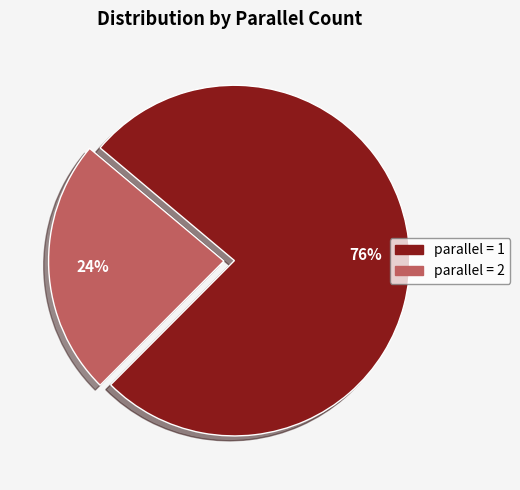

To the nearest percent, what is the average slice percentage?

50%